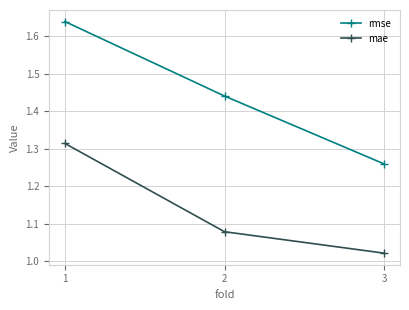

Which series has the widest spread of values?

rmse